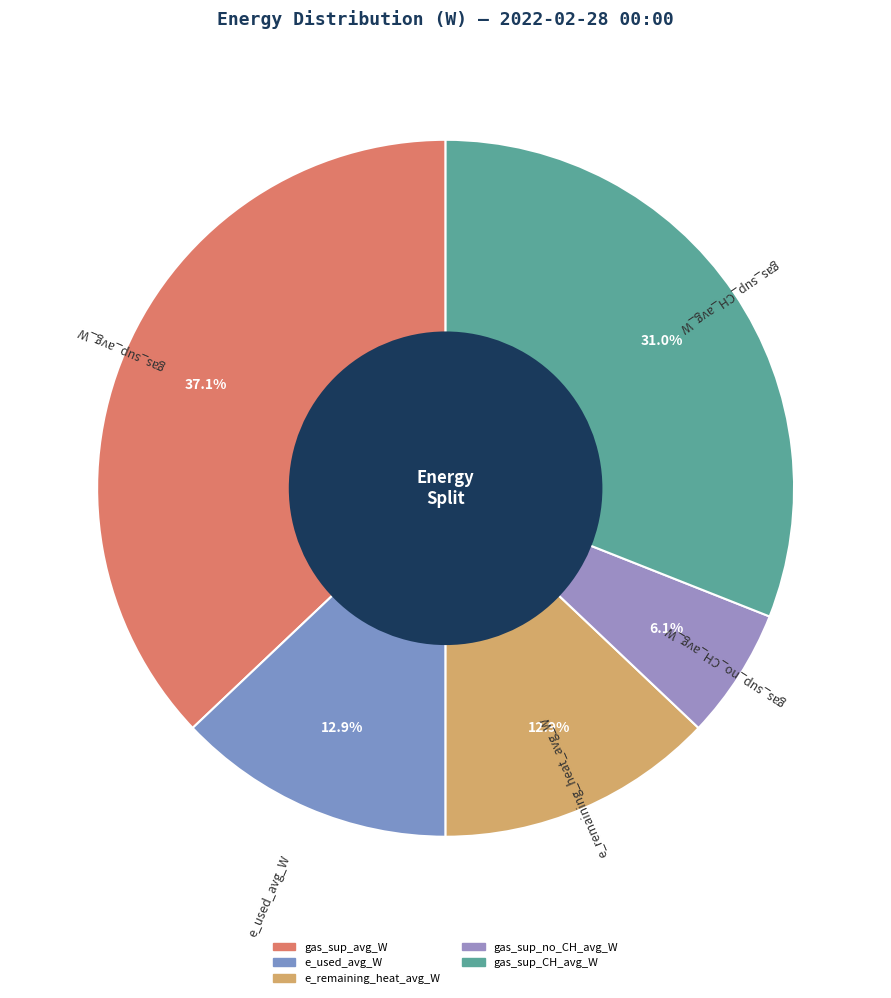

Count the number of slices in the pie.

5